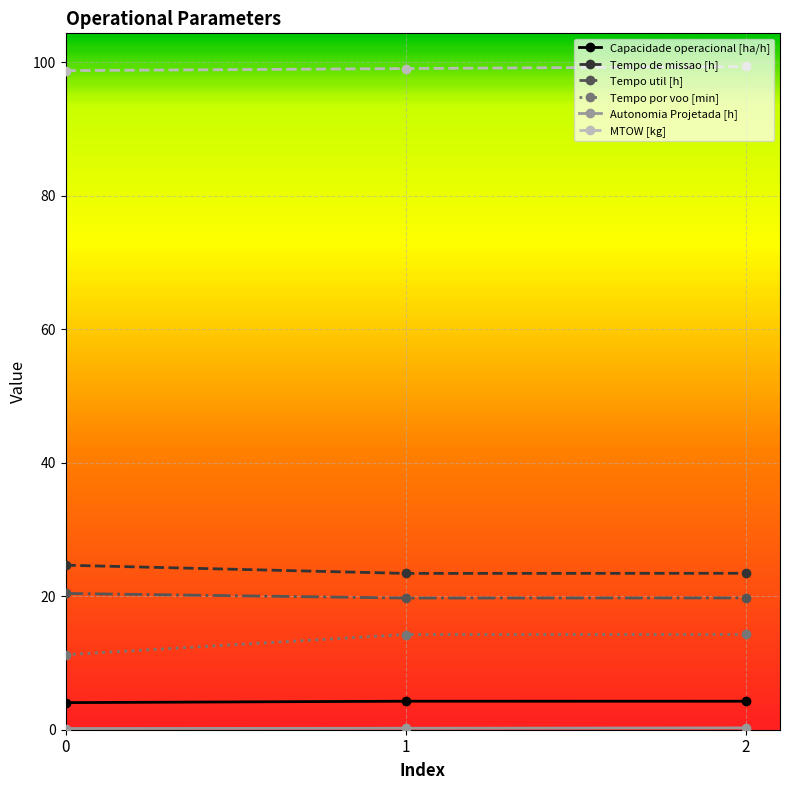

What is the highest value of the Tempo de missao [h] series?

24.6